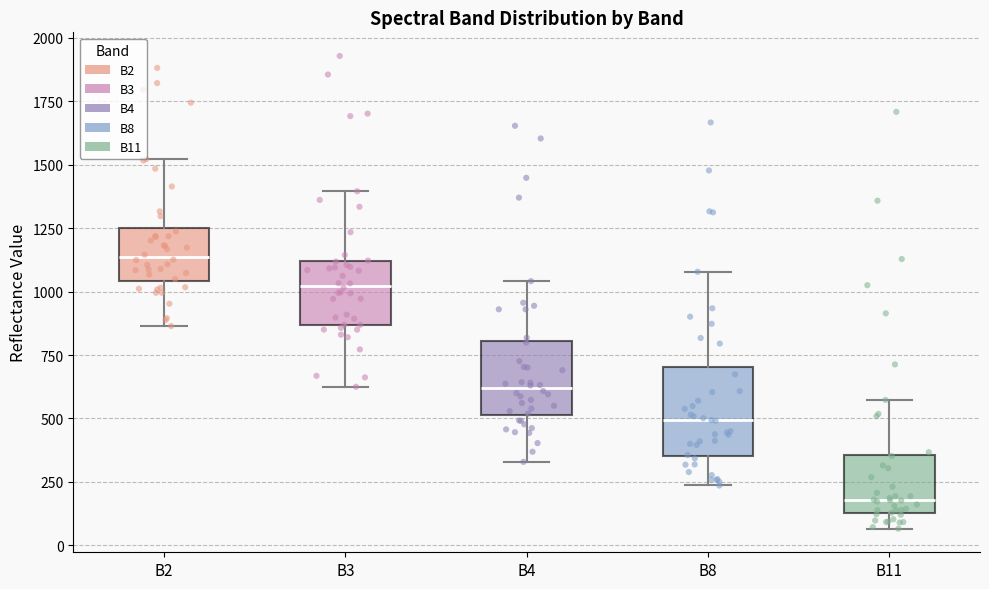

Reading left to right, transcribe this box plot: for each box, give where its median line is, the range the box spans, and where its two whiskers end, as read against the y-axis. The values are not printed on the chart, so give them approximately, as read against the axis.

B2: median 1150, box 1050 to 1250, whiskers 850 to 1500
B3: median 1000, box 850 to 1100, whiskers 650 to 1400
B4: median 600, box 500 to 800, whiskers 350 to 1050
B8: median 500, box 350 to 700, whiskers 250 to 1100
B11: median 200, box 150 to 350, whiskers 50 to 550